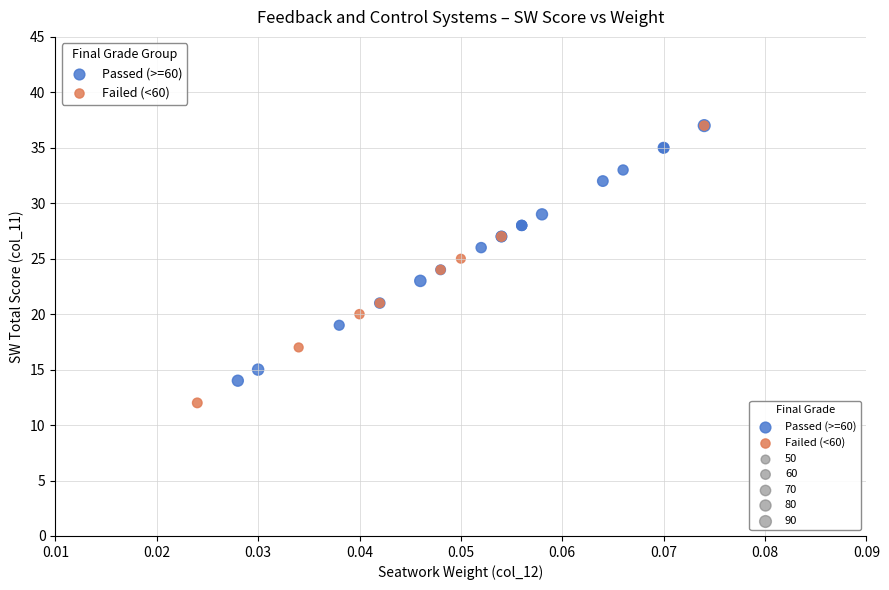

Which series has the widest spread of Y values?

Failed (<60)